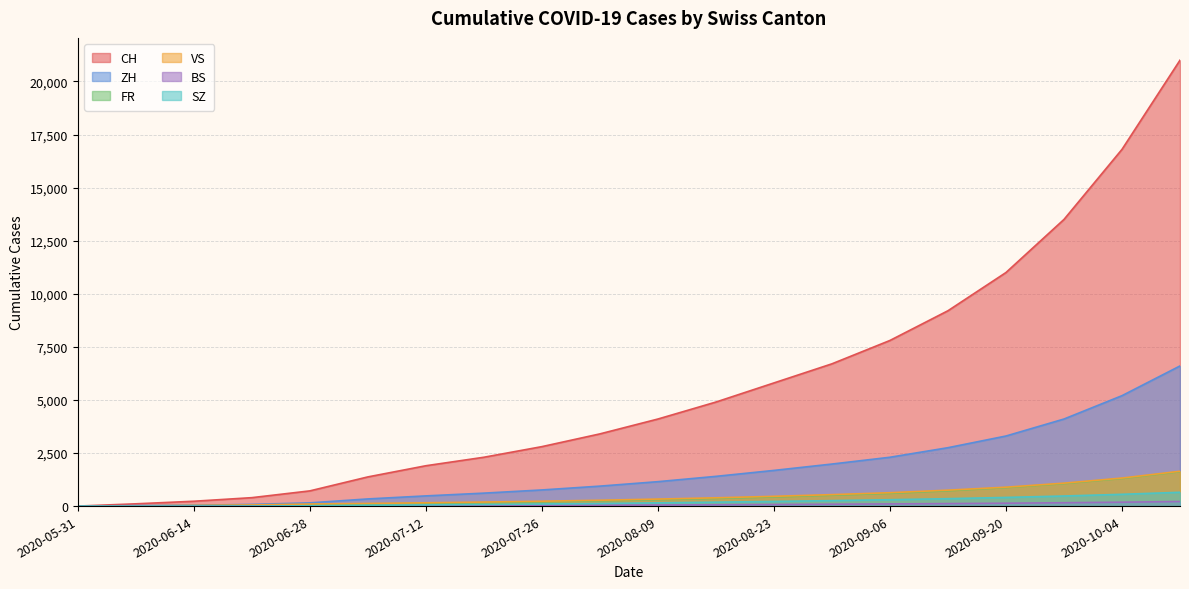

How many values in the SZ series exceed 153?

9